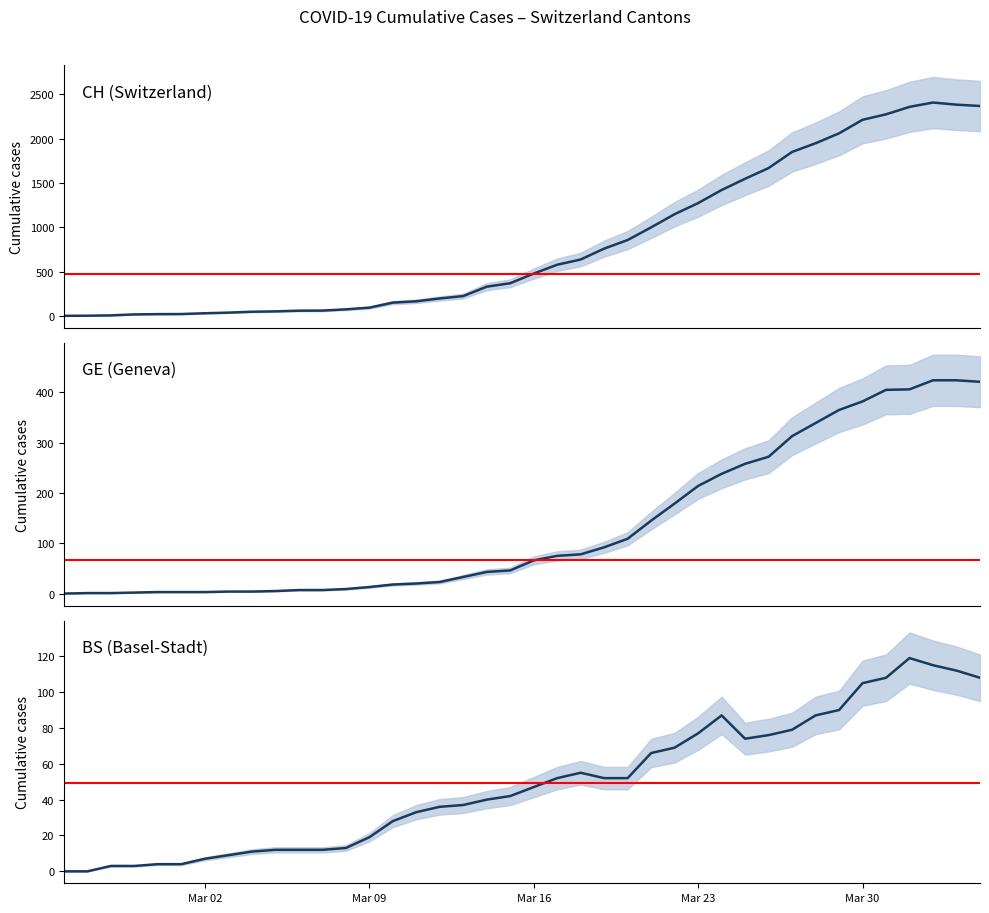

True or false: GE (Geneva) and BS (Basel-Stadt) intersect in this chart.

True